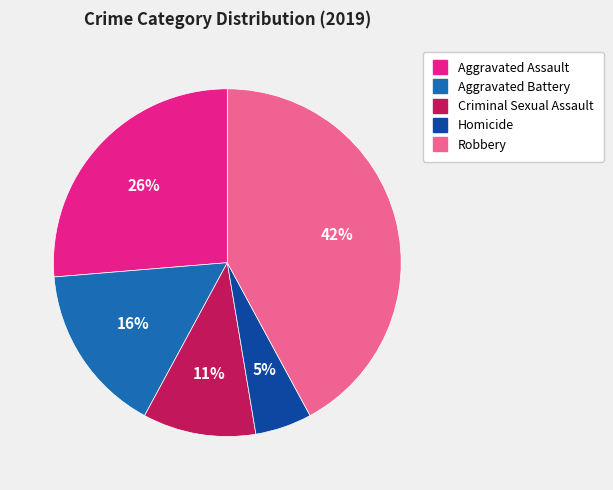

To the nearest percent, what is the difference between the Aggravated Battery and Homicide slice percentages?

11%